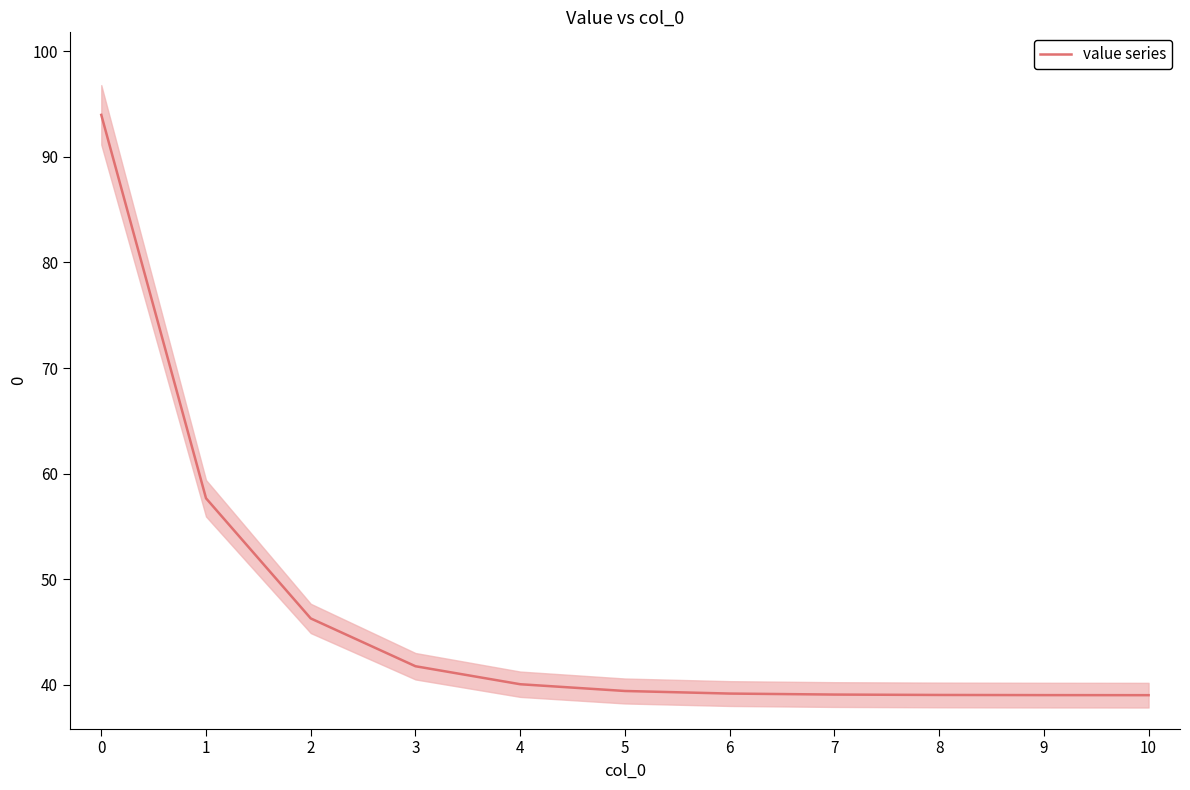

Which has a higher value, 2 or 3?

2